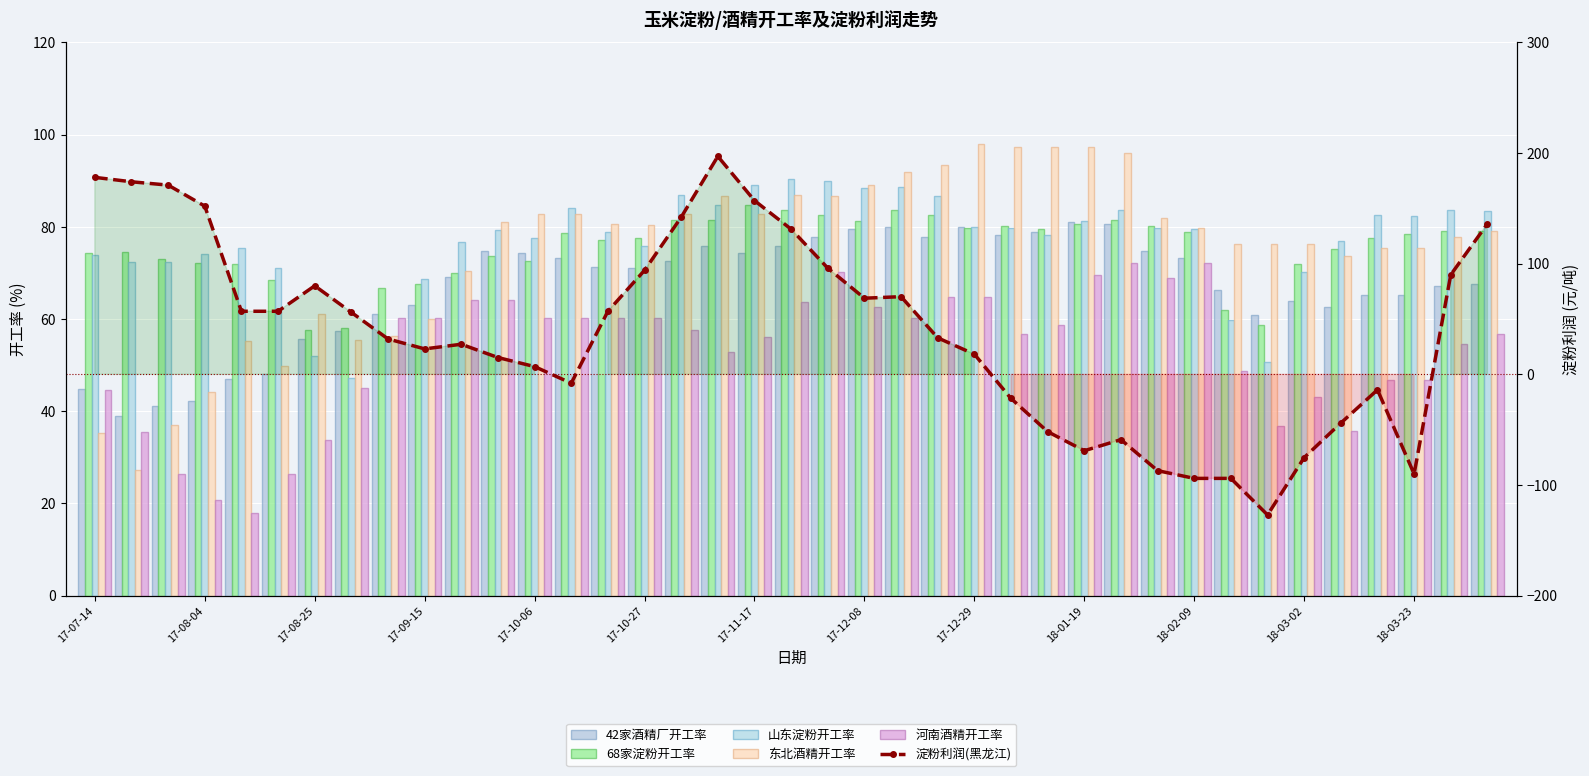

Reading left to right, what are all the values shown in this chart?

42家酒精厂开工率: 44.8	39.0	41.1	42.3	47.0	48.0	55.6	57.3	61.1	63.0	69.1	74.7	74.3	73.3	71.2	71.1	72.5	75.8	74.4	75.8	77.8	79.5	80.0	77.8	80.0	78.3	78.9	81.1	80.5	74.8	73.3	66.3	60.8	64.0	62.7	65.1	65.3	67.1	67.7
68家淀粉开工率: 74.3	74.5	73.1	72.2	72.0	68.4	57.7	58.1	66.7	67.5	70.0	73.7	72.7	78.7	77.2	77.6	81.4	81.5	84.7	83.7	82.5	81.3	83.5	82.6	79.7	80.1	79.6	80.6	81.5	80.1	78.8	62.0	58.8	71.8	75.1	77.5	78.3	79.0	79.0
山东淀粉开工率: 73.9	72.4	72.4	74.0	75.4	71.1	52.0	47.1	56.1	68.7	76.7	79.3	77.6	84.1	78.8	75.9	87.0	84.8	89.2	90.4	90.0	88.4	88.7	86.8	80.1	79.7	78.2	81.3	83.6	79.6	79.5	59.8	50.8	70.2	77.0	82.5	82.3	83.6	83.3
东北酒精开工率: 35.2	27.2	37.1	44.1	55.1	49.9	61.2	55.5	56.2	59.9	70.4	81.0	82.7	82.7	80.5	80.5	82.8	86.8	82.8	86.9	86.6	89.1	91.9	93.5	98.0	97.2	97.2	97.2	96.1	81.8	79.7	76.3	76.3	76.2	73.7	75.4	75.4	77.8	79.0
河南酒精开工率: 44.6	35.4	26.3	20.7	18.0	26.3	33.8	45.1	60.2	60.2	64.2	64.2	60.2	60.2	60.2	60.2	57.6	52.8	56.0	63.6	70.3	62.6	60.2	64.7	64.7	56.7	58.8	69.5	72.1	68.8	72.1	48.8	36.8	43.0	35.7	46.8	46.8	54.5	56.8
淀粉利润(黑龙江): 178.0	174.0	171.0	152.0	57.0	57.0	80.0	56.0	32.0	23.0	27.2	15.2	7.0	-8.0	57.0	94.0	142.0	197.0	157.0	131.2	96.0	68.8	70.2	33.0	18.2	-21.8	-51.8	-69.0	-59.0	-87.0	-94.0	-94.0	-127.0	-75.2	-44.0	-14.0	-90.0	90.0	136.0